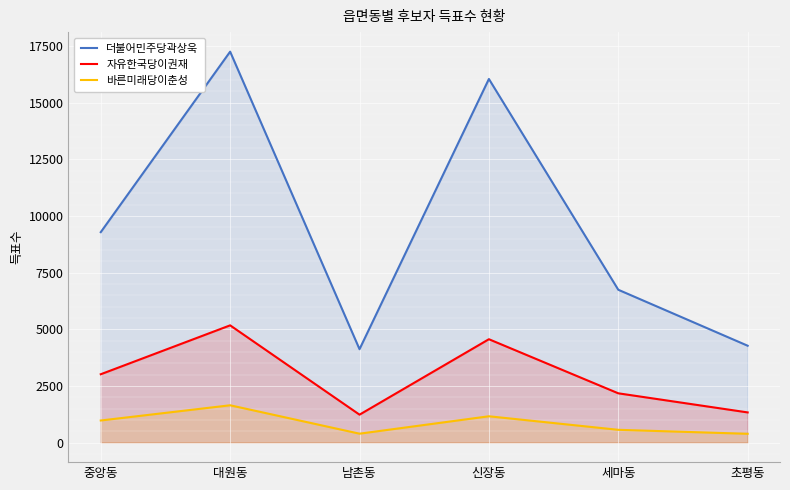

Reading right to left, what are all the values shown in this chart?

더불어민주당곽상욱: 초평동=4273	세마동=6742	신장동=16040	남촌동=4120	대원동=17245	중앙동=9283
자유한국당이권재: 초평동=1331	세마동=2174	신장동=4560	남촌동=1232	대원동=5172	중앙동=3015
바른미래당이춘성: 초평동=388	세마동=564	신장동=1161	남촌동=393	대원동=1646	중앙동=975